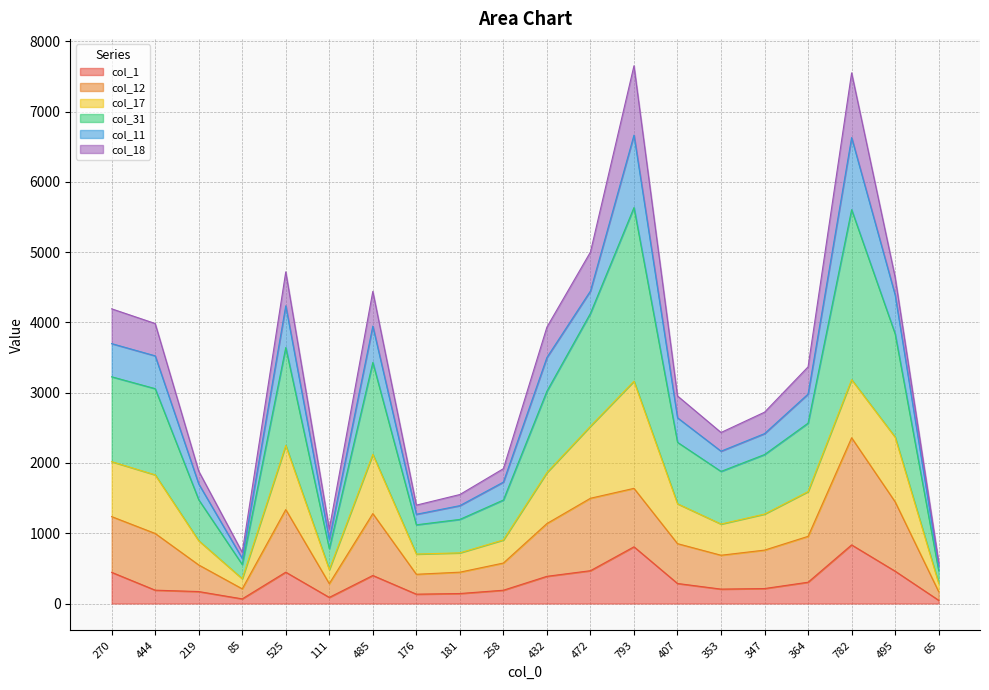

Does the chart display data point markers on the line(s)?

No